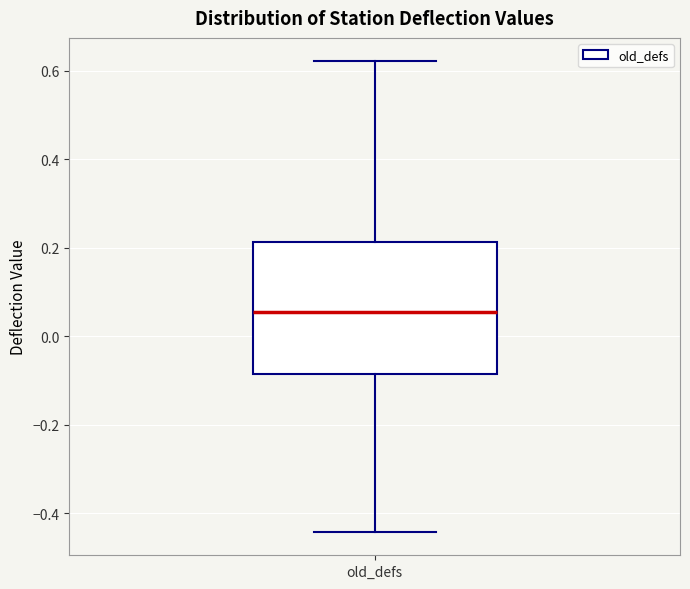

Read this box plot against the y-axis: the position of the median line, the range covered by the box, and the ends of both whiskers. The values are not printed on the chart, so give them approximately, as read against the axis.

median 0.06, box -0.08 to 0.22, whiskers -0.44 to 0.62